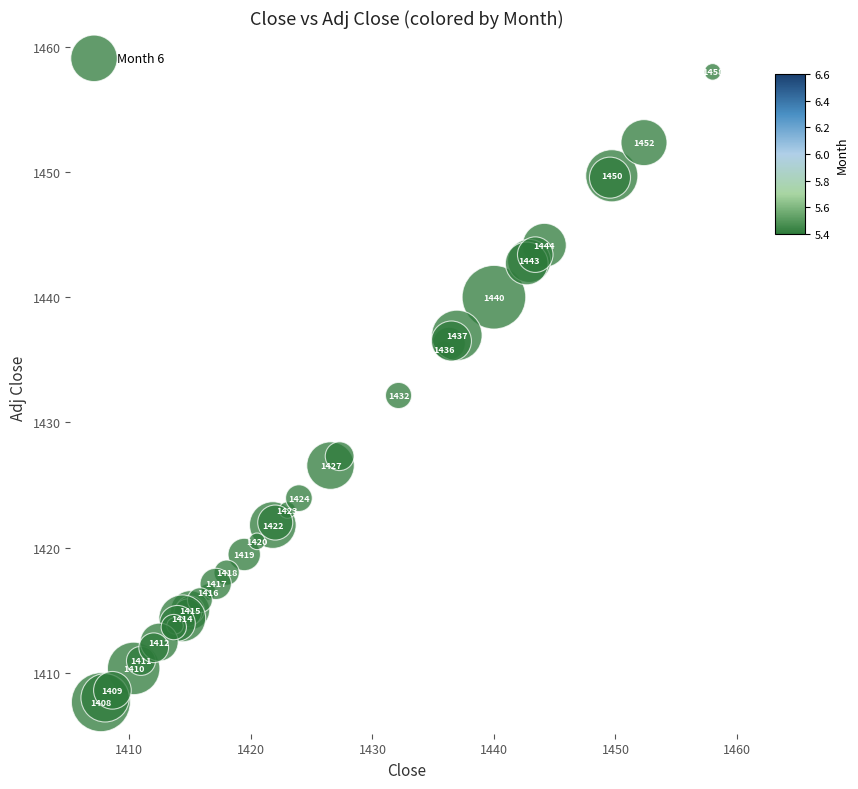

What Y value in the scatter plot is closest to 1432?

1432.2